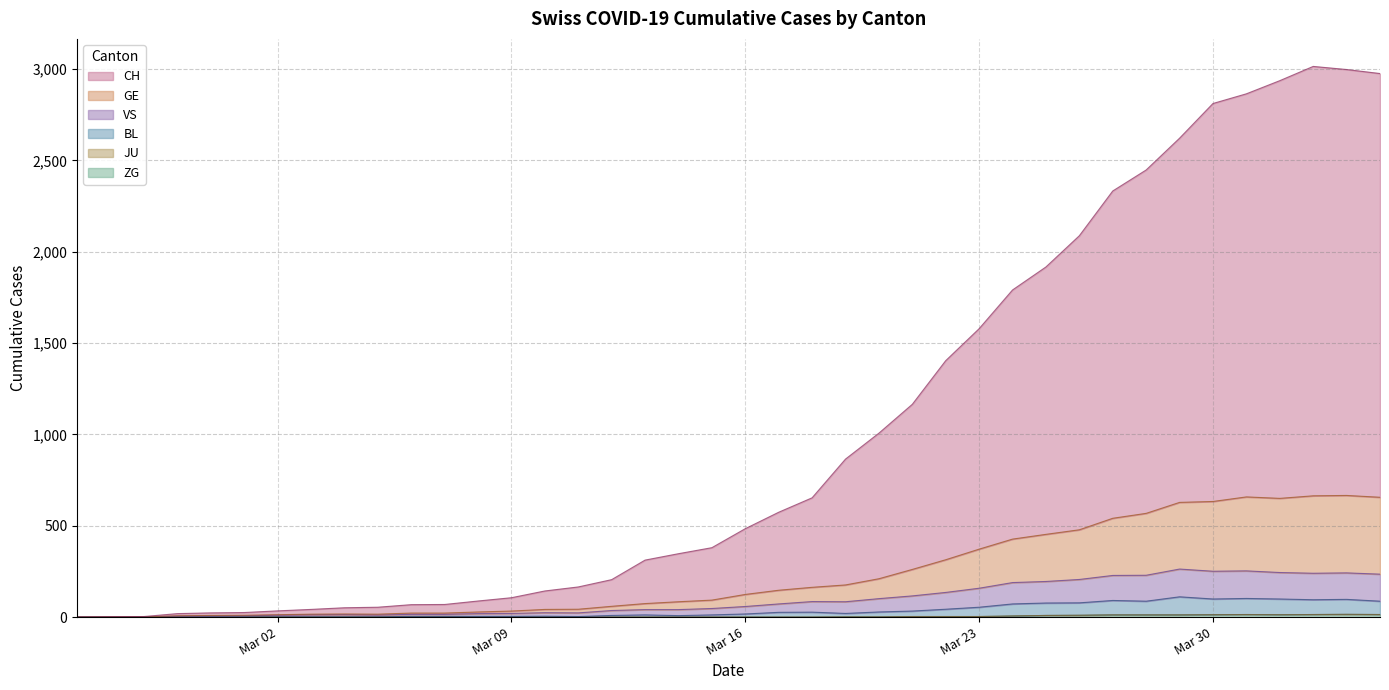

Which series has the largest range (max minus min)?

CH